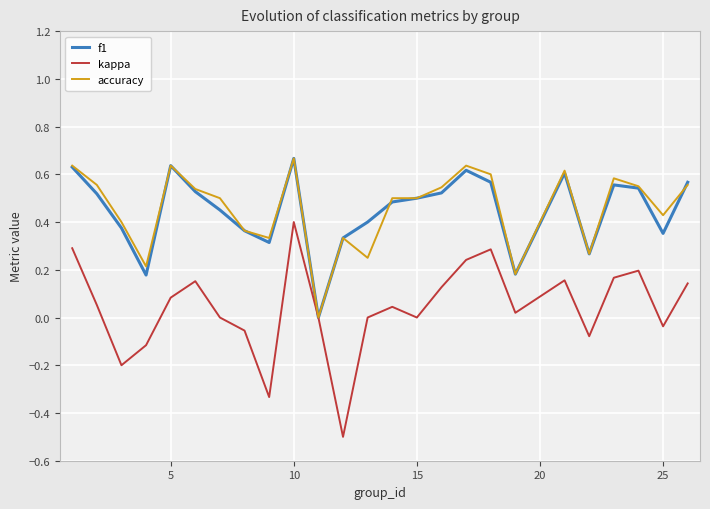

Which series has the largest range (max minus min)?

kappa